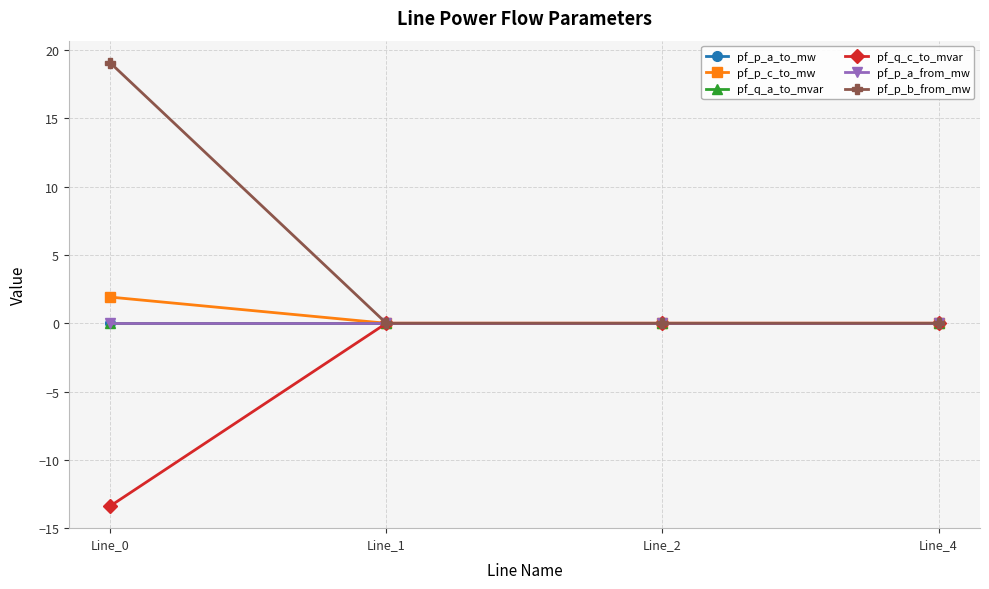

True or false: pf_p_a_from_mw has a value of -0.0 at Line_0.

True